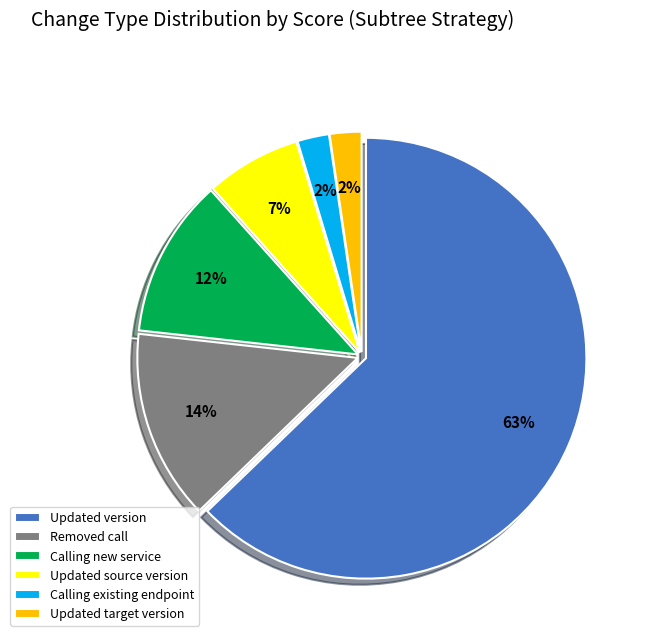

To the nearest percent, what percentage of the pie is Calling new service?

12%